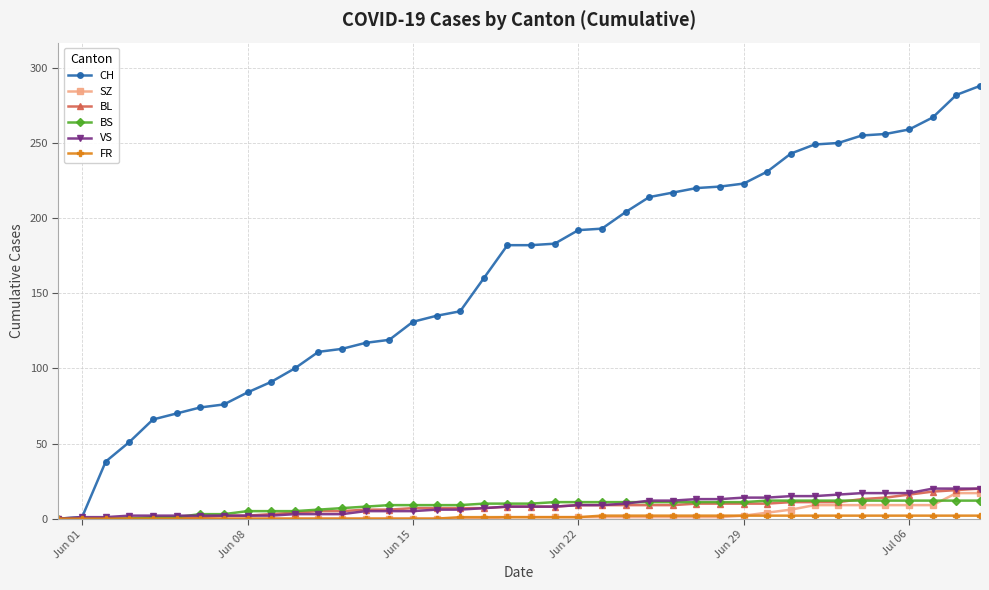

Which series has the widest spread of values?

CH